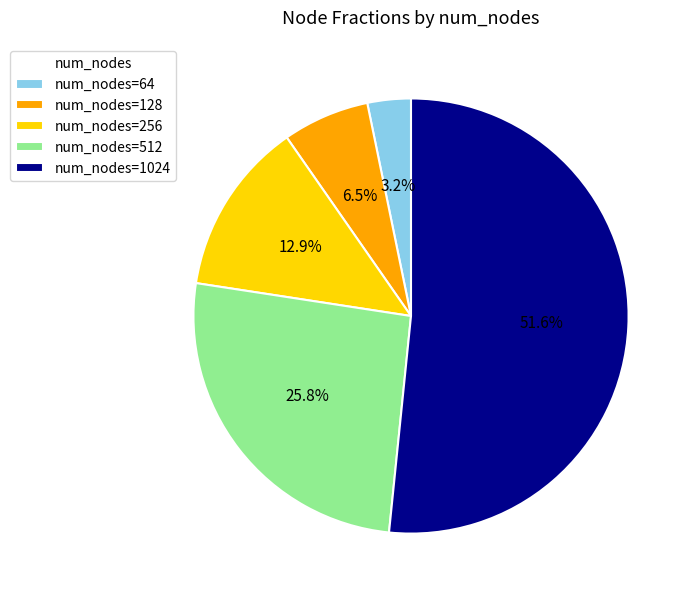

Does num_nodes=64 represent more than half of the total?

No